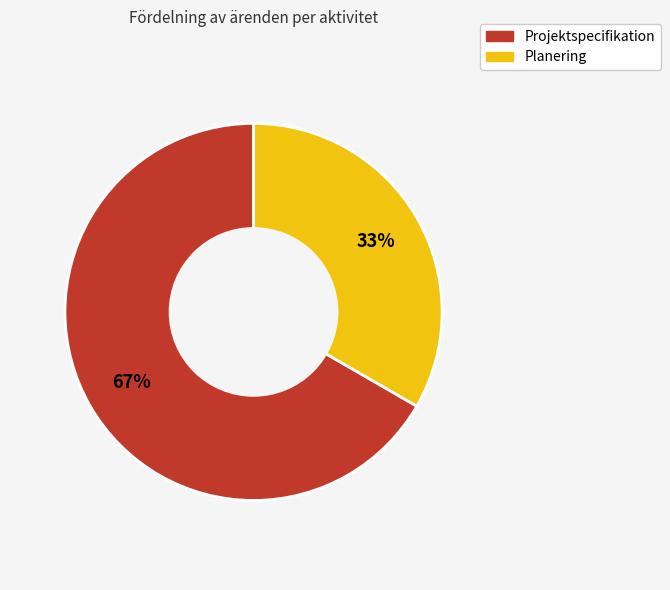

Does Planering account for over 50% of the chart?

No